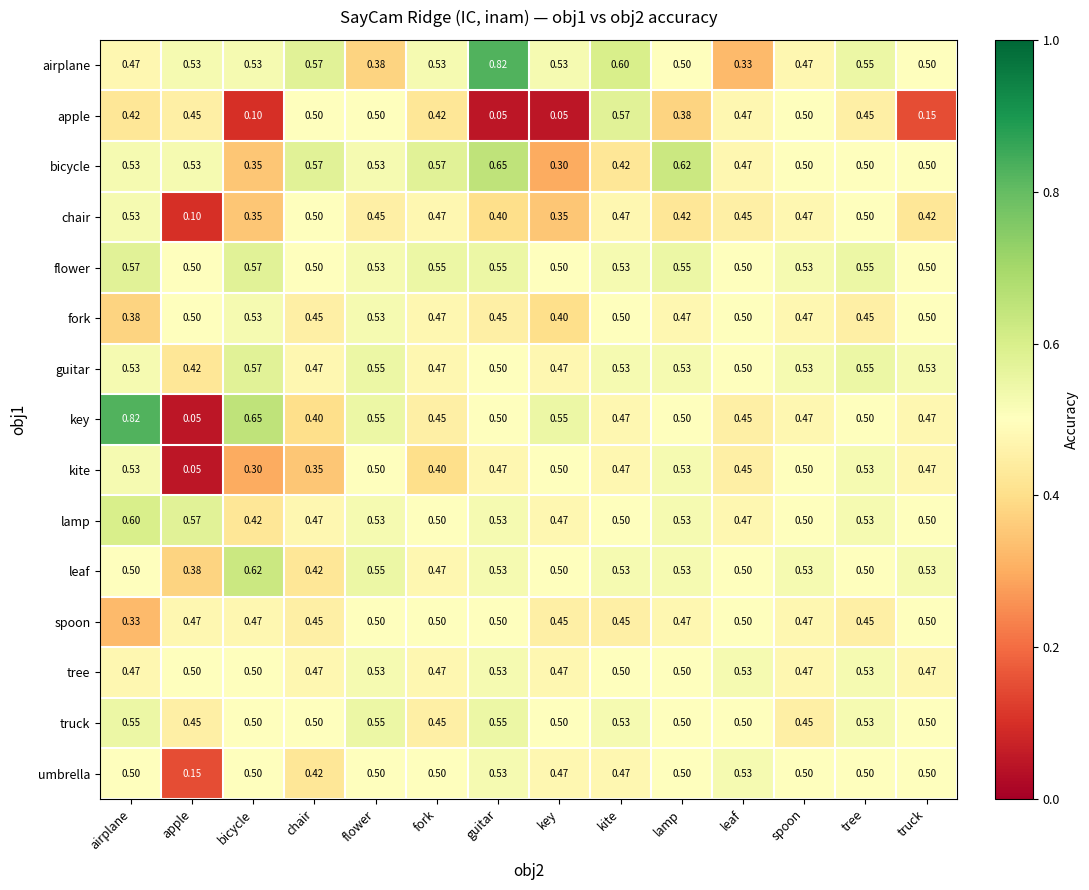

Where is key nearest to the value 0?

apple